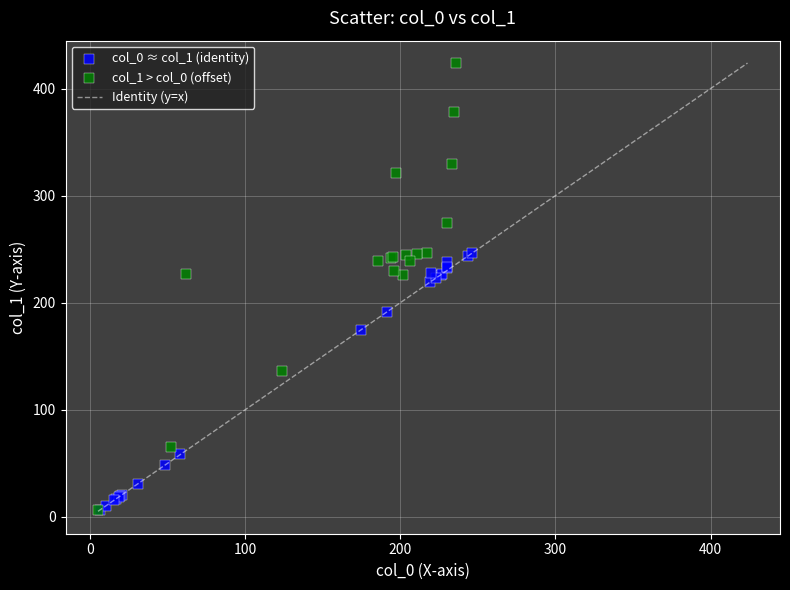

Which series reaches the maximum Y coordinate?

col_1 > col_0 (offset)